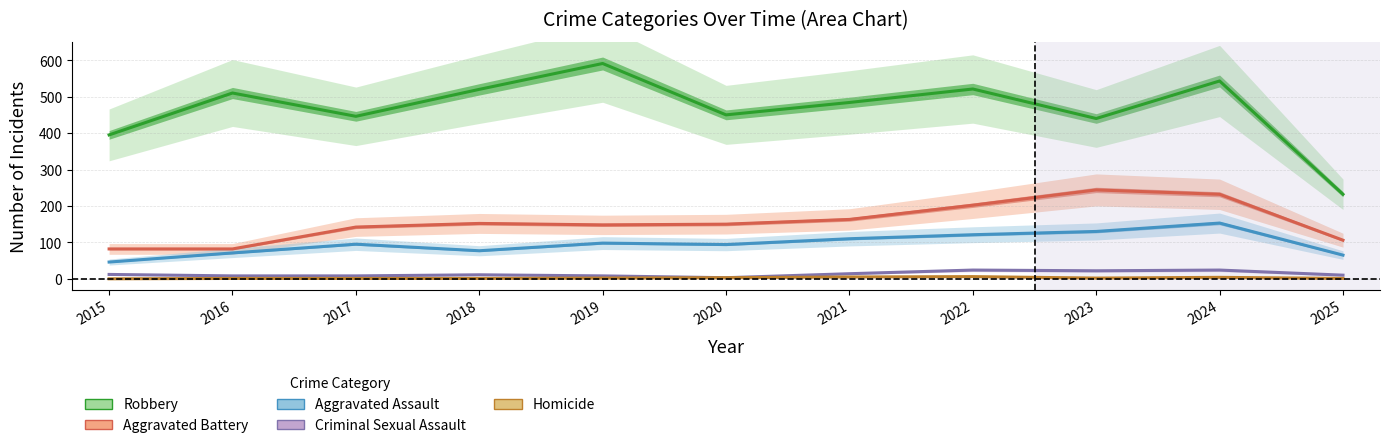

How many lines are shown in the chart?

5